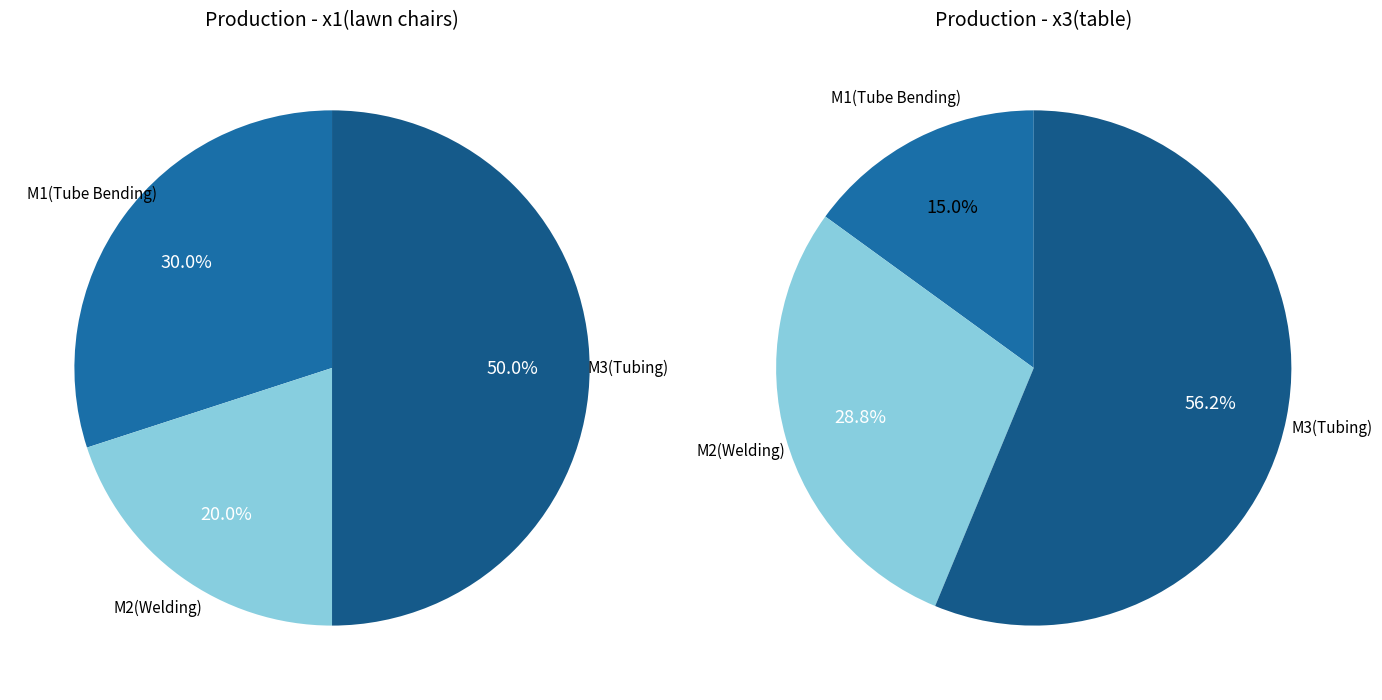

What is the ratio of the value at M2(Welding) to the value at M3(Tubing)?

0.4